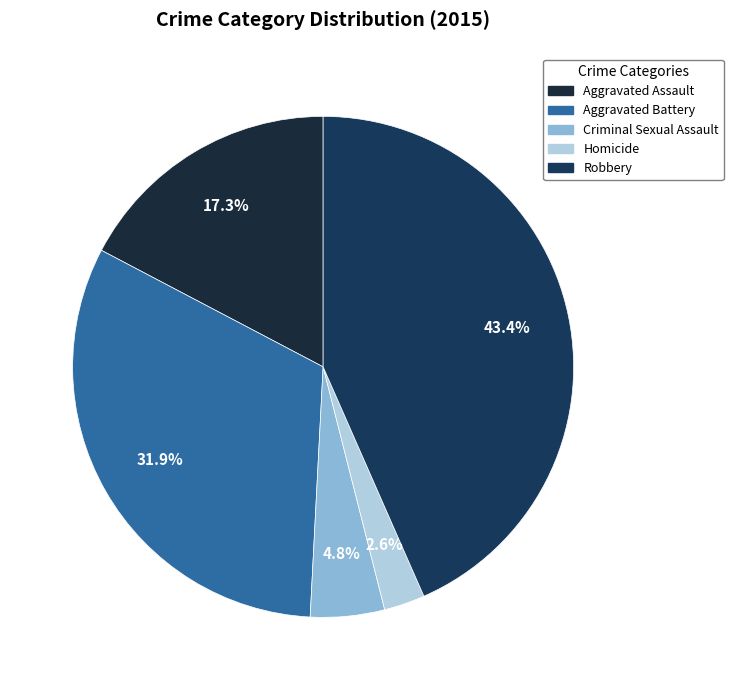

How much of the chart is everything except Criminal Sexual Assault?

95.2%